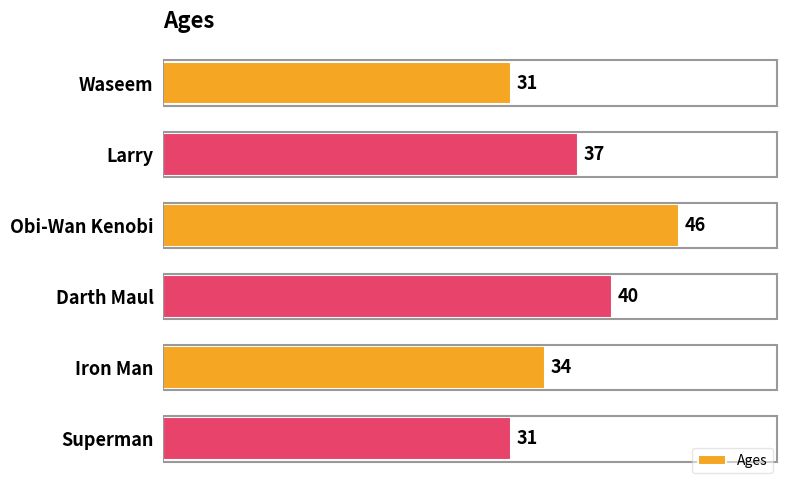

True or false: the data shows 37 at Larry.

True